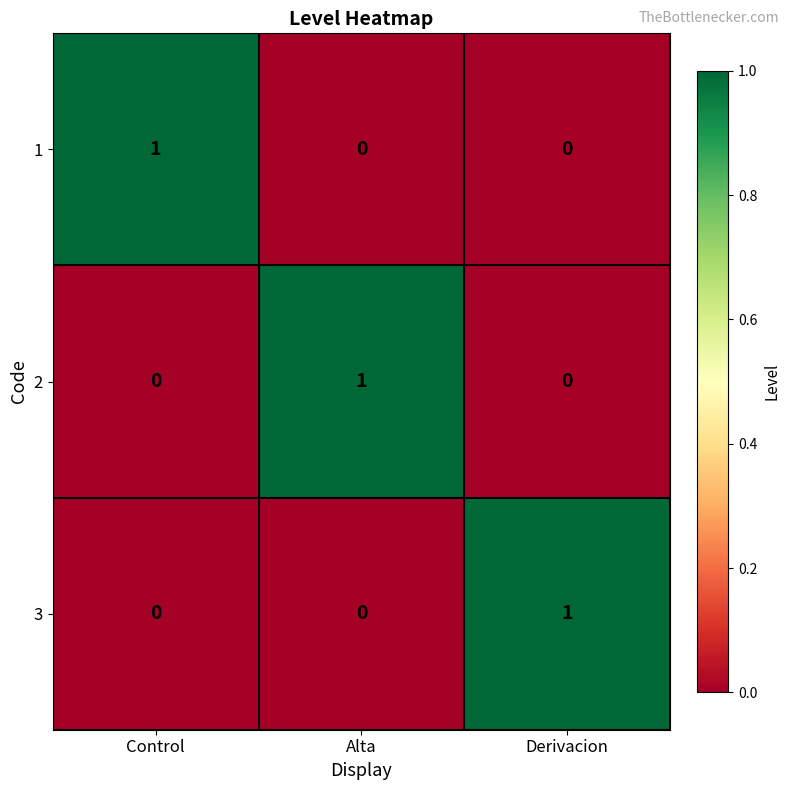

Is it true that 1 equals 2 at Control?

False